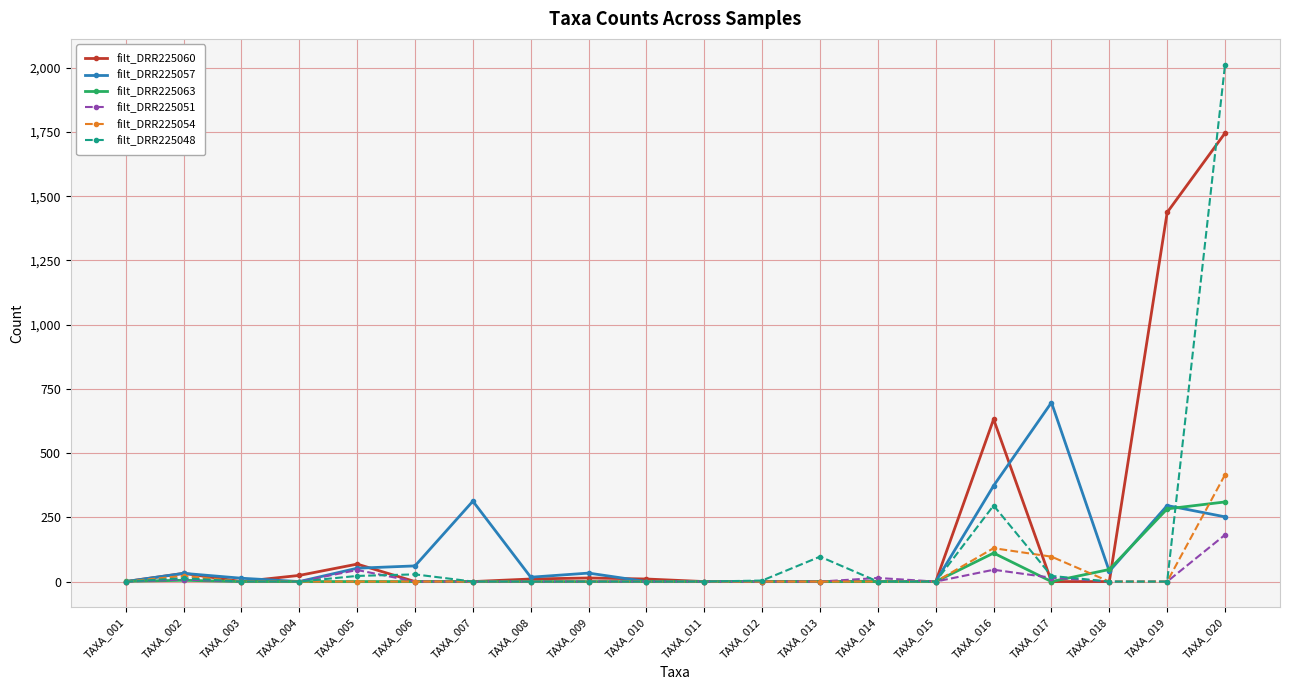

What is the maximum value shown in the chart?

2012